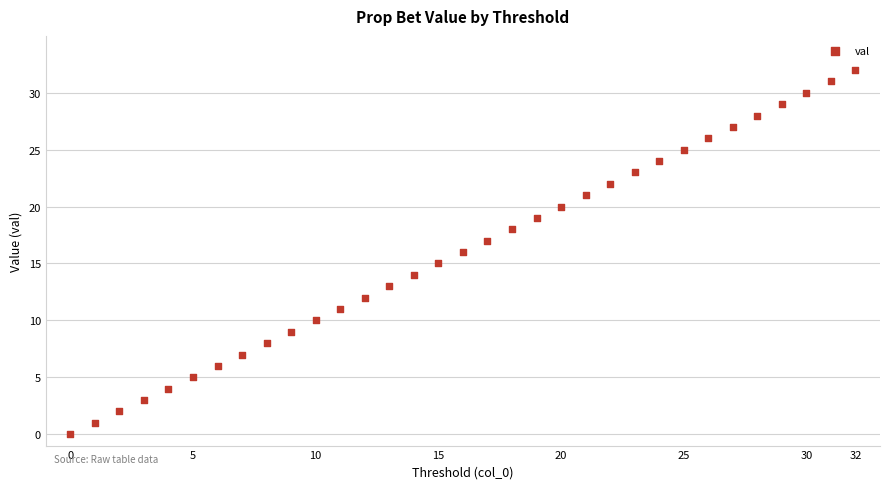

What is the range of Y values (max minus min)?

32